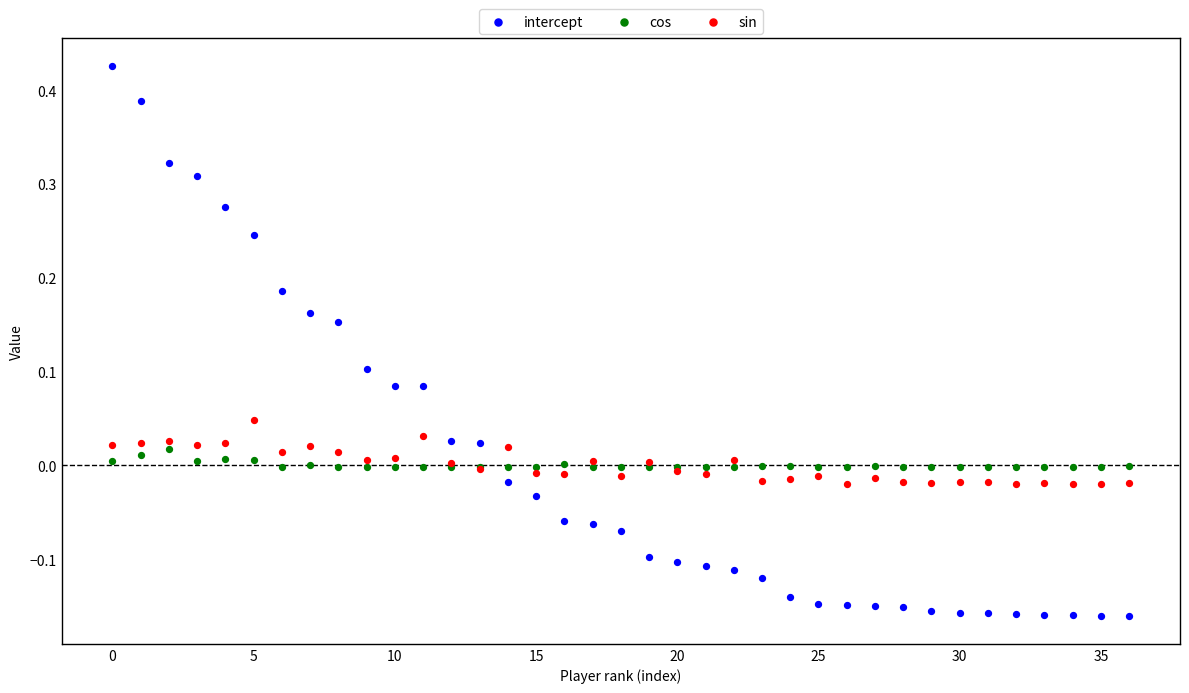

Which series reaches the maximum Y coordinate?

intercept